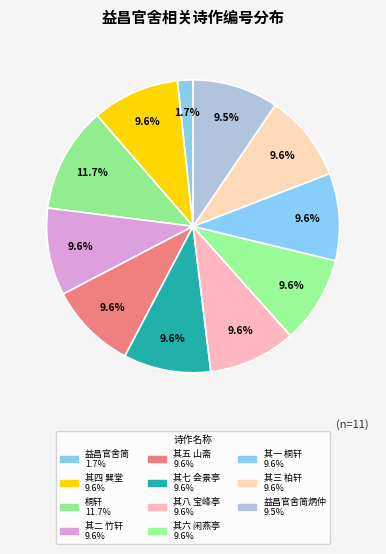

How many slices are in this pie chart?

11